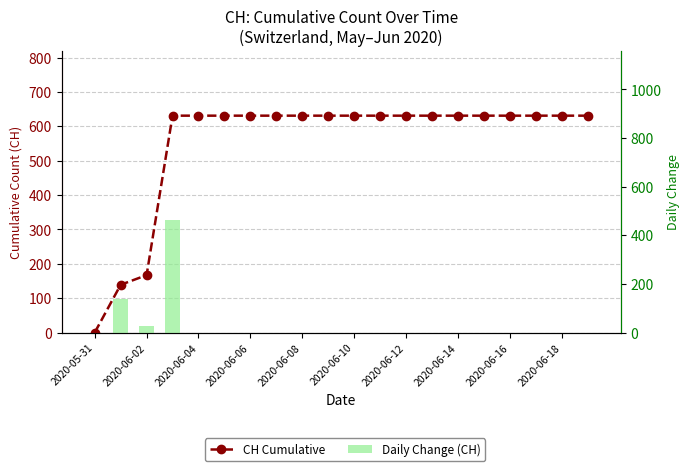

What is the maximum value shown in the chart?

631